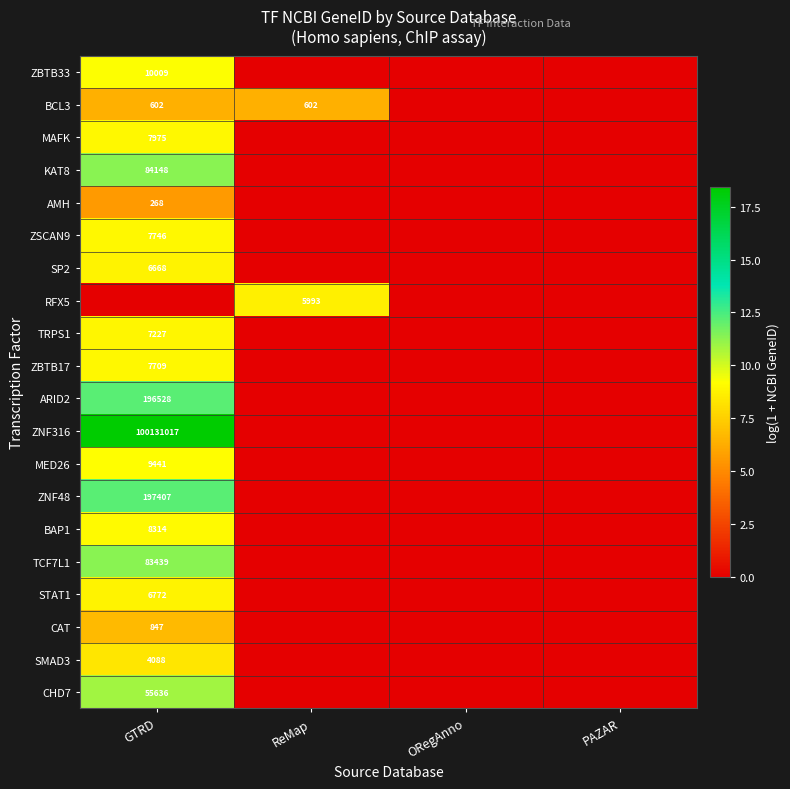

Is it true that TRPS1 equals 7227 at GTRD?

True